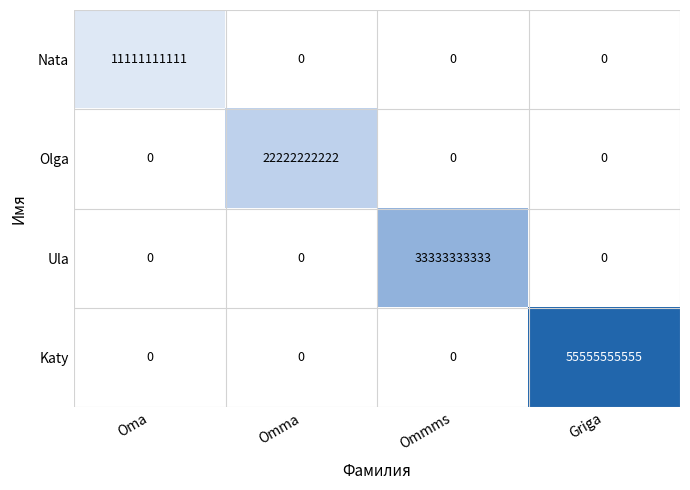

How many values in Olga are above zero?

1